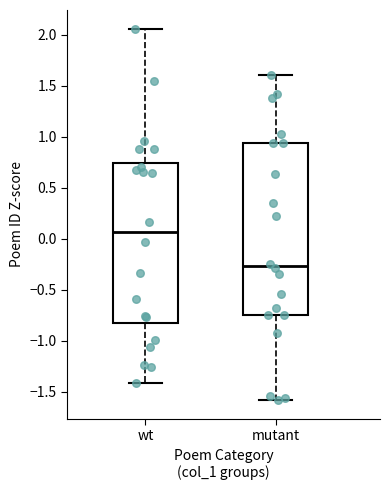

Which box has the highest median line?

wt